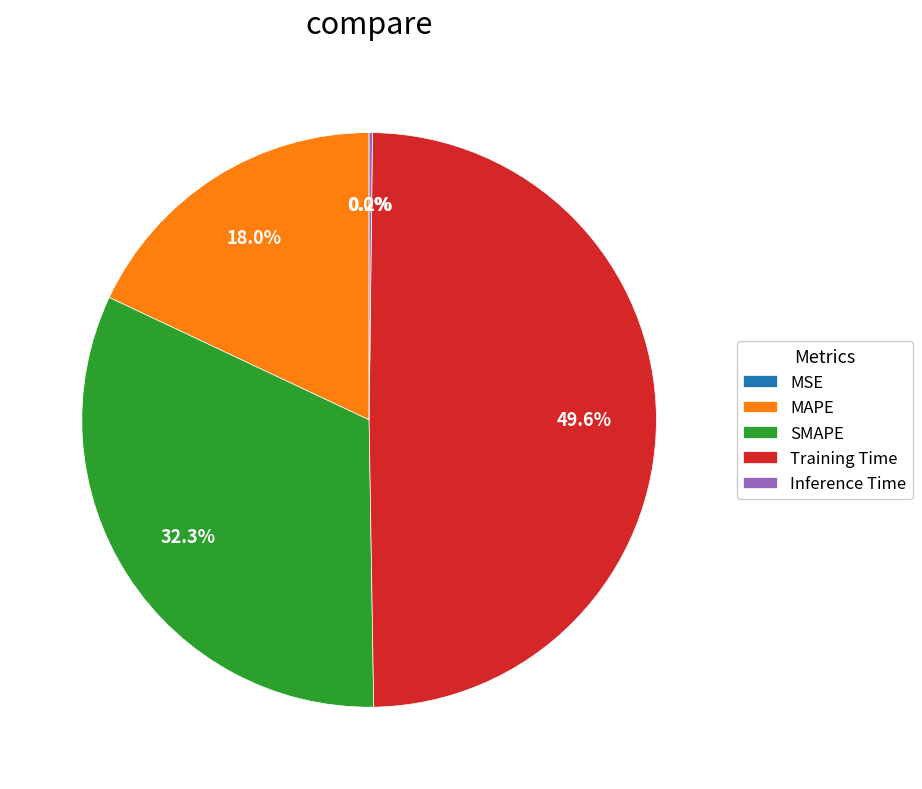

Is there a majority slice in this chart?

No